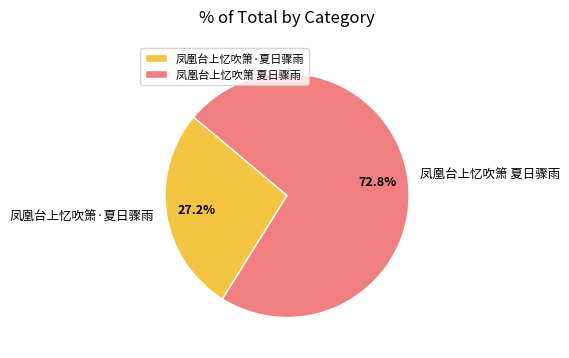

True or false: 凤凰台上忆吹箫·夏日骤雨 accounts for 18% of the total.

False